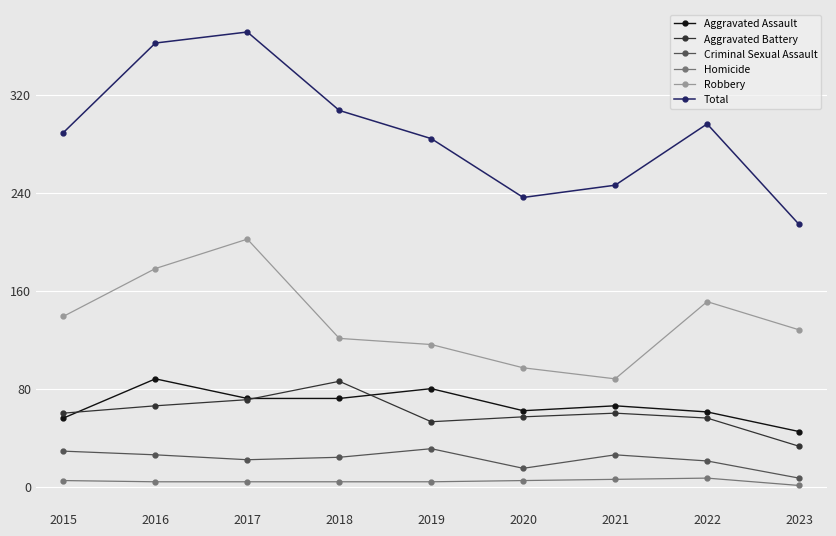

At 2015, list the series in order from smallest to largest.

Homicide, Criminal Sexual Assault, Aggravated Assault, Aggravated Battery, Robbery, Total